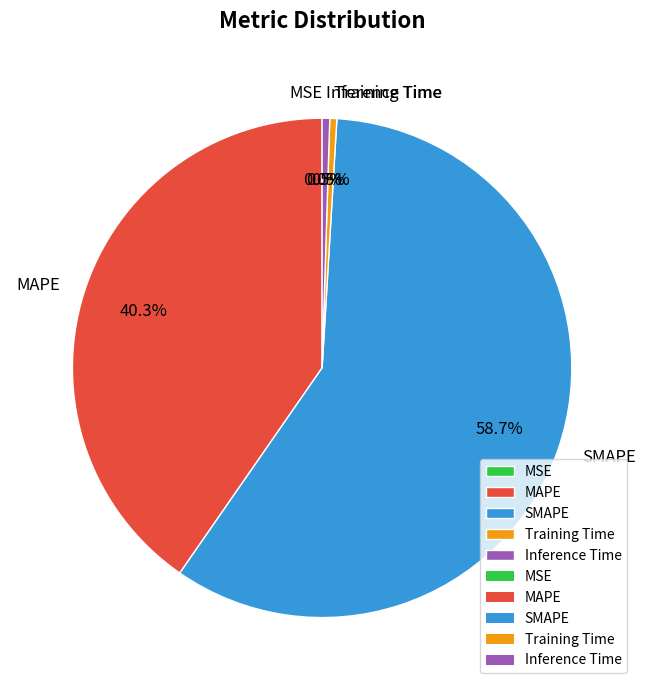

Which has a higher value, MAPE or Inference Time?

MAPE